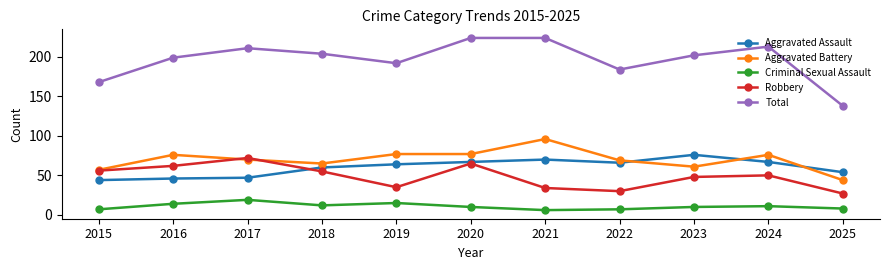

What is the average value of the Total series?

196